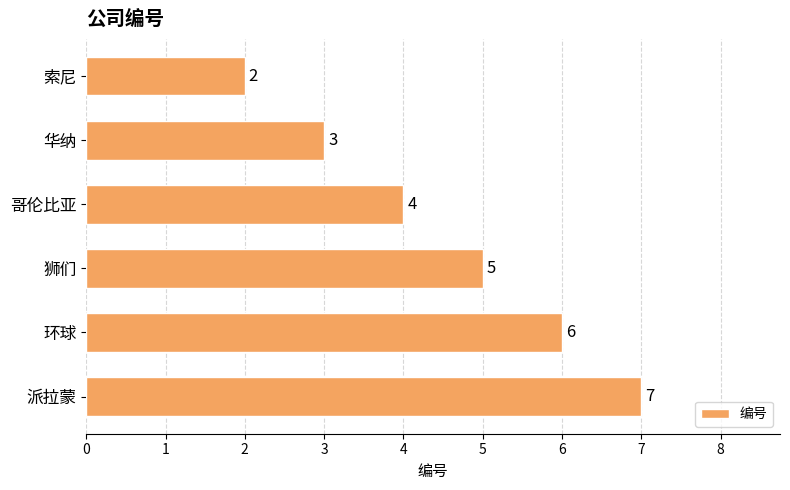

What is the sum of all values?

27